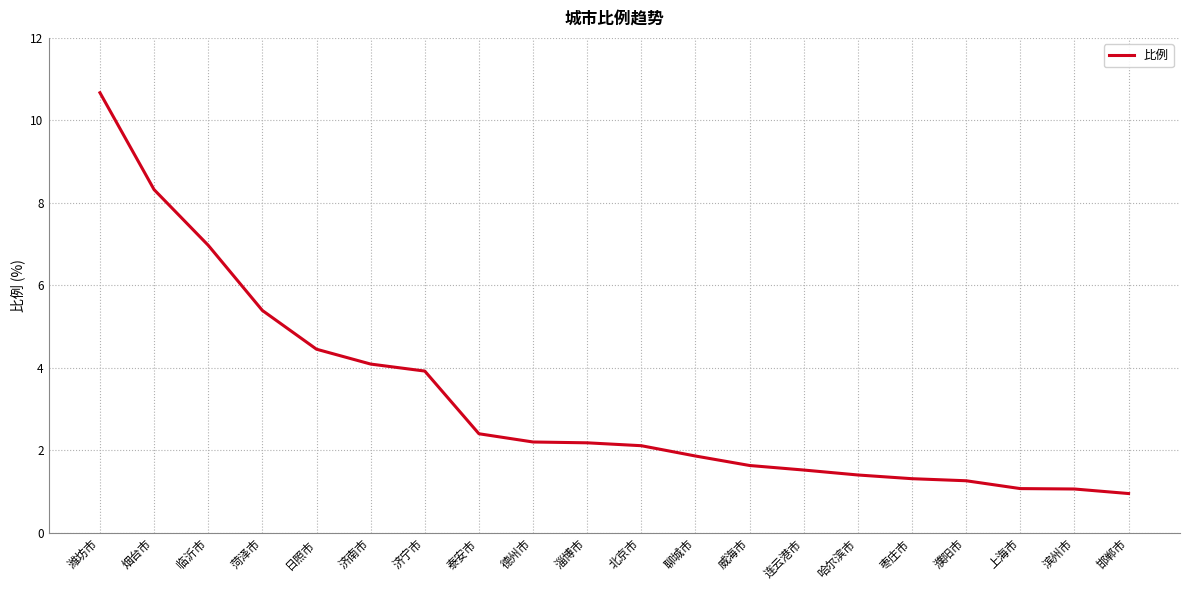

True or false: the data shows 0.6 at 濮阳市.

False